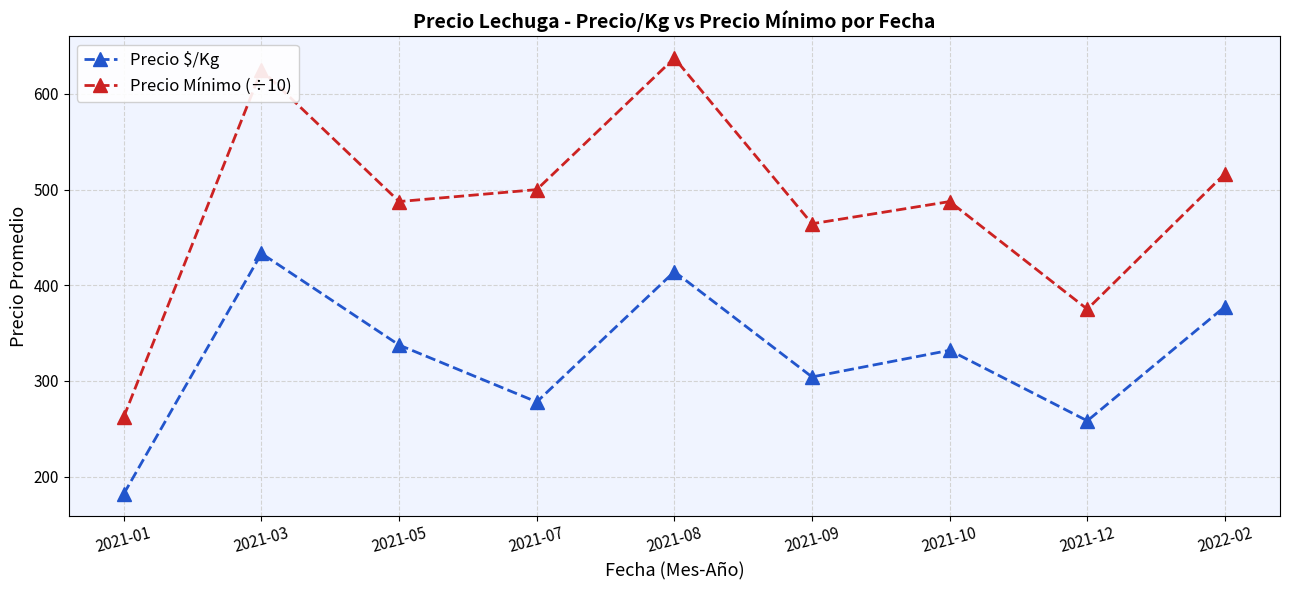

What is the greatest value displayed?

637.5